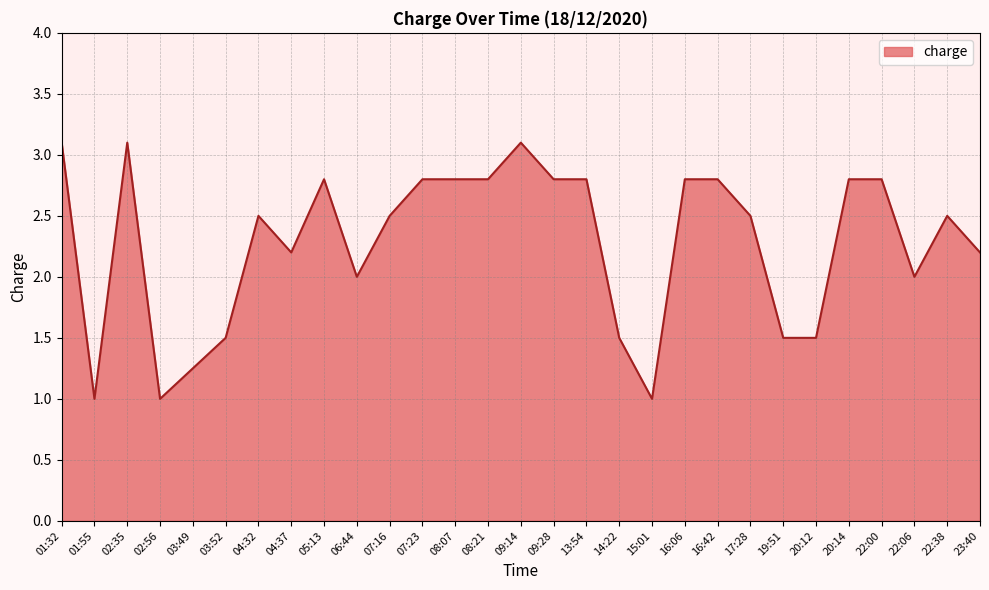

What is the change in value from 22:00 to 23:40?

-0.6